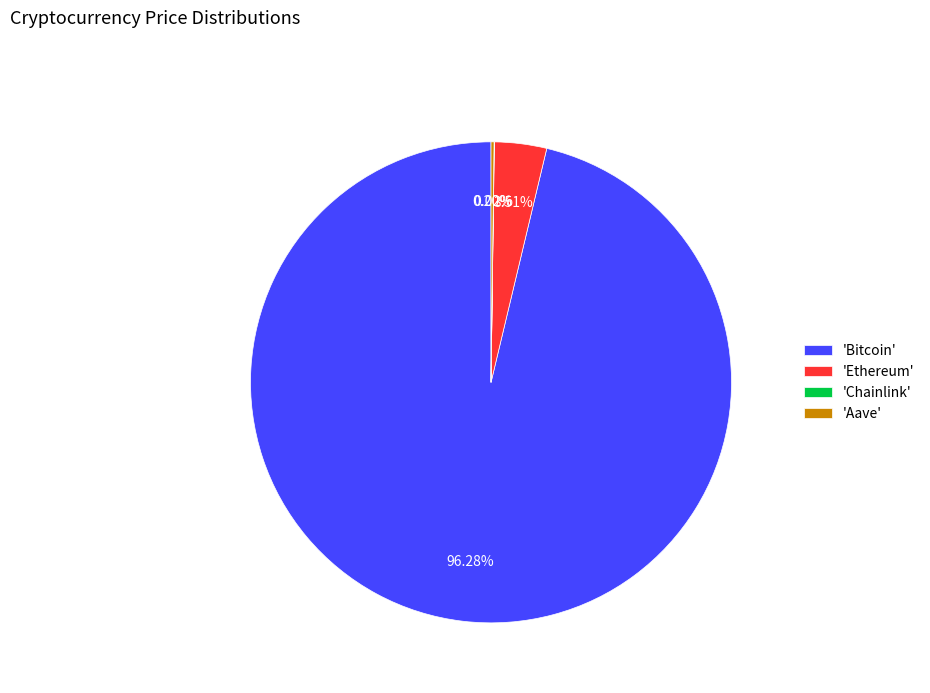

What is the largest slice in the pie chart?

'Bitcoin'